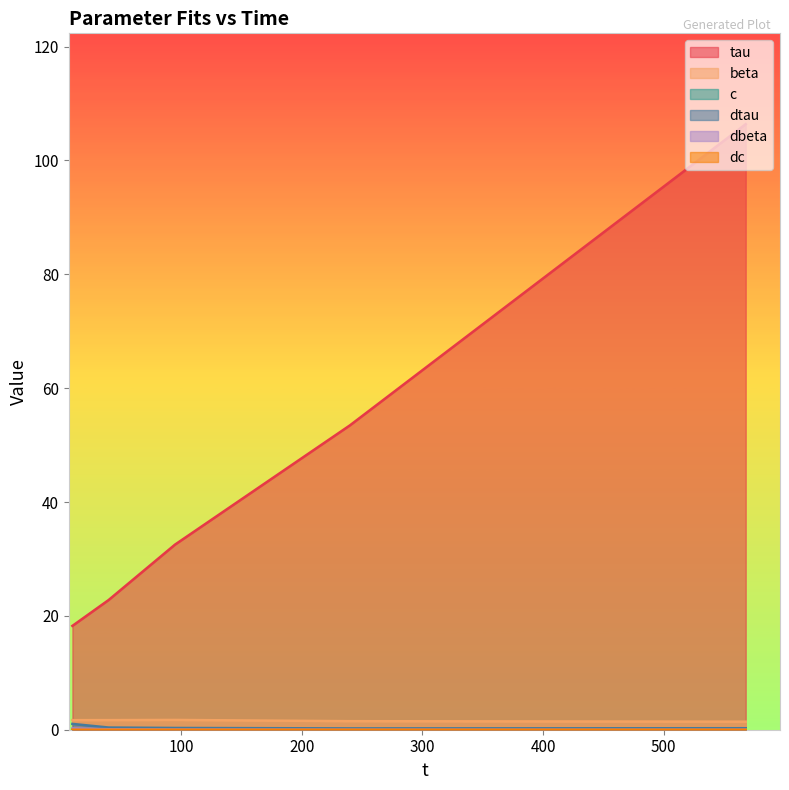

Rank the series at 567.9993 from lowest to highest value.

dc, dbeta, c, dtau, beta, tau